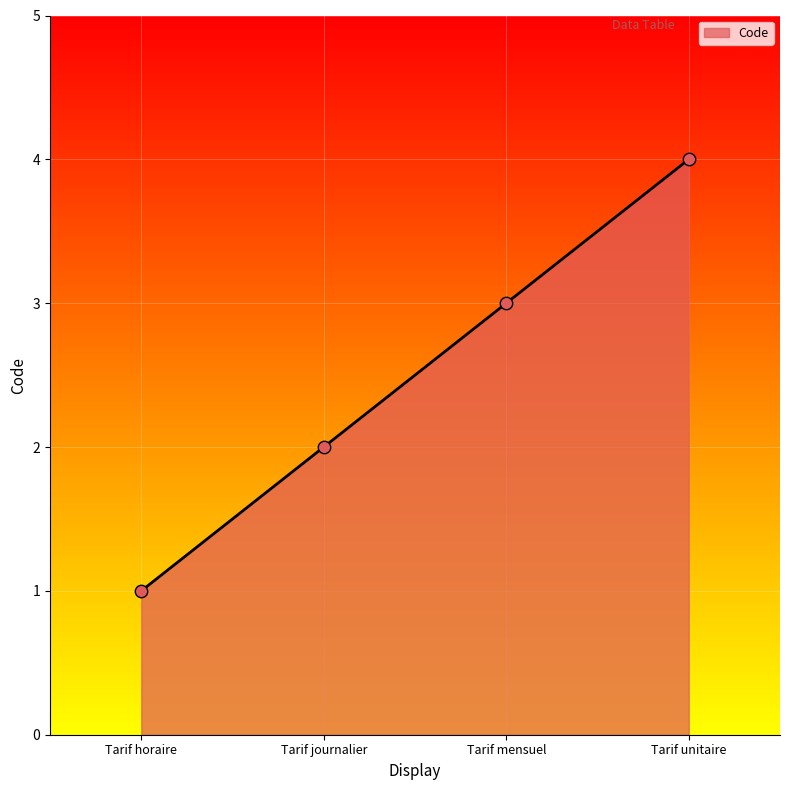

Between Tarif unitaire and Tarif horaire, which is larger?

Tarif unitaire